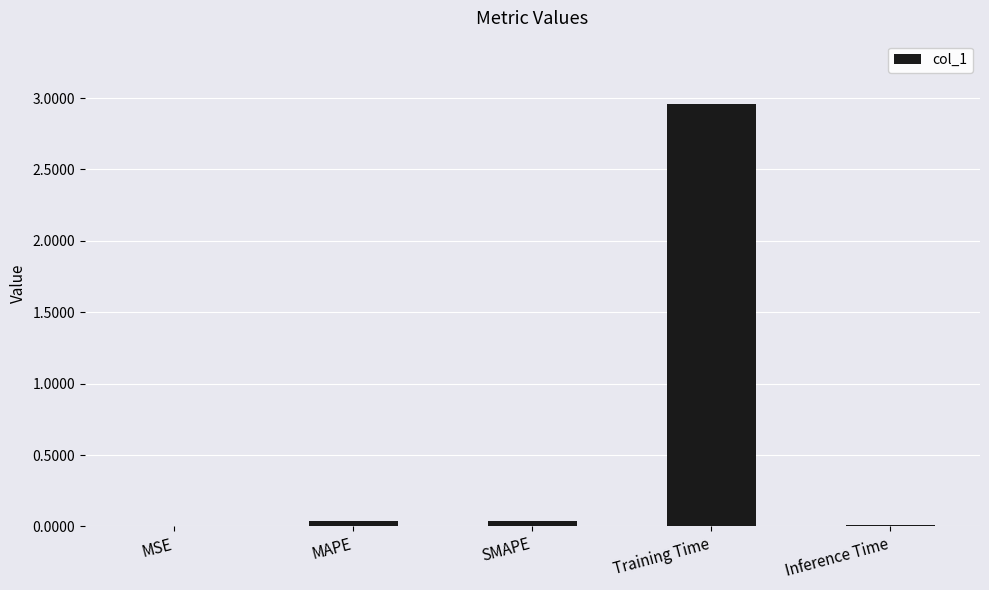

Are the bars horizontal?

No